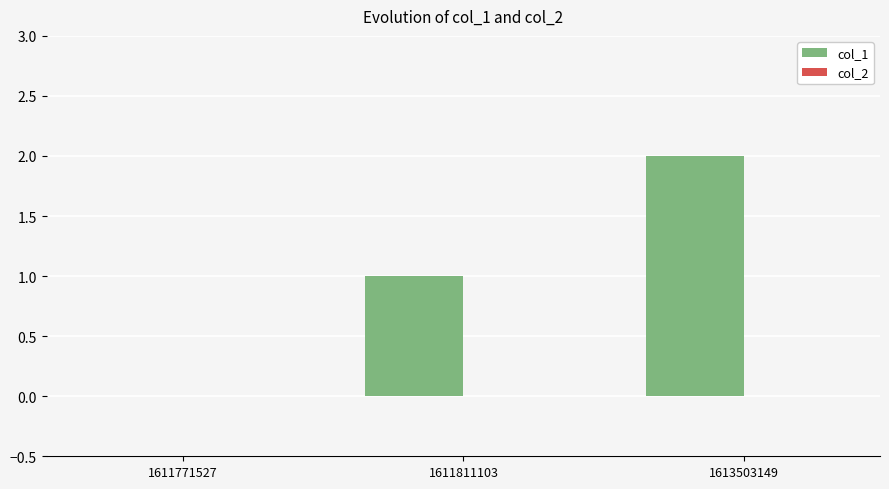

Which label corresponds to the largest value in the chart?

1613503149